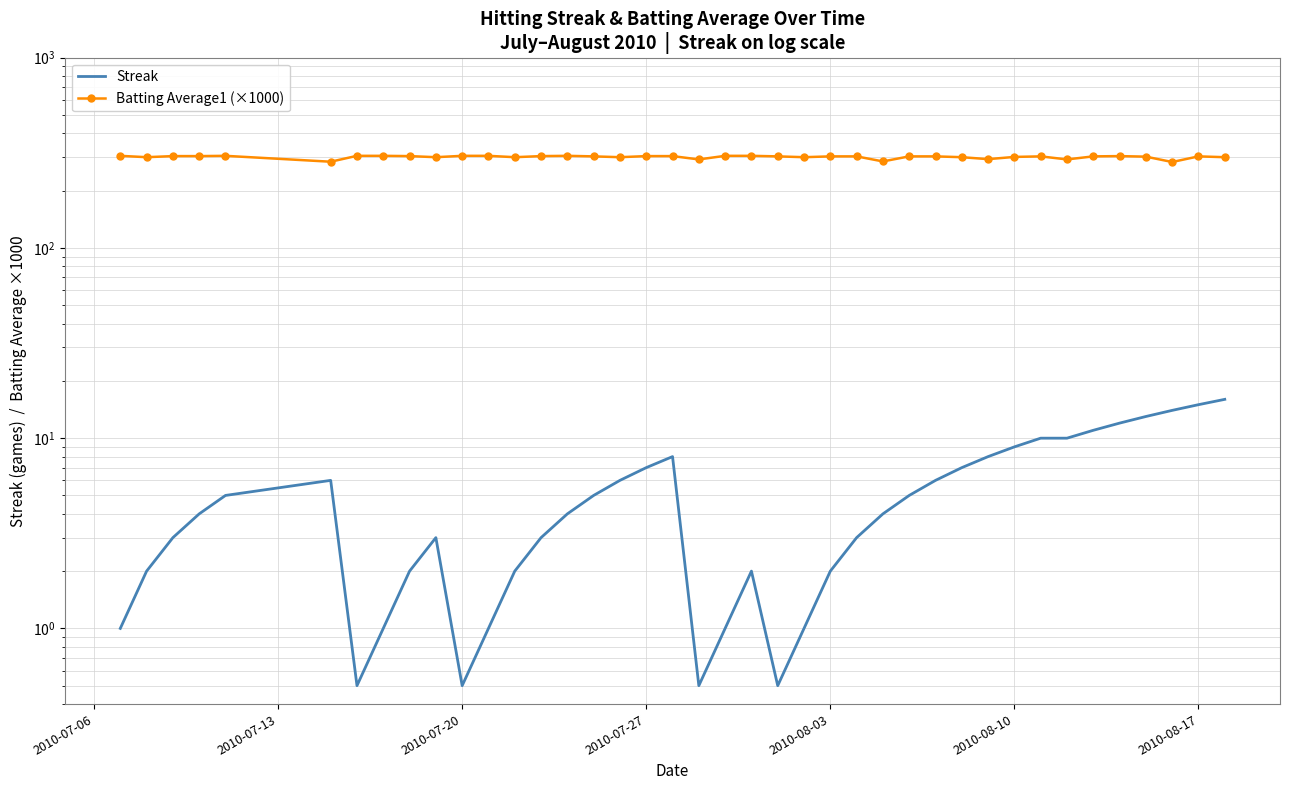

True or false: Streak and Batting Average1 (×1000) cross at least once.

False